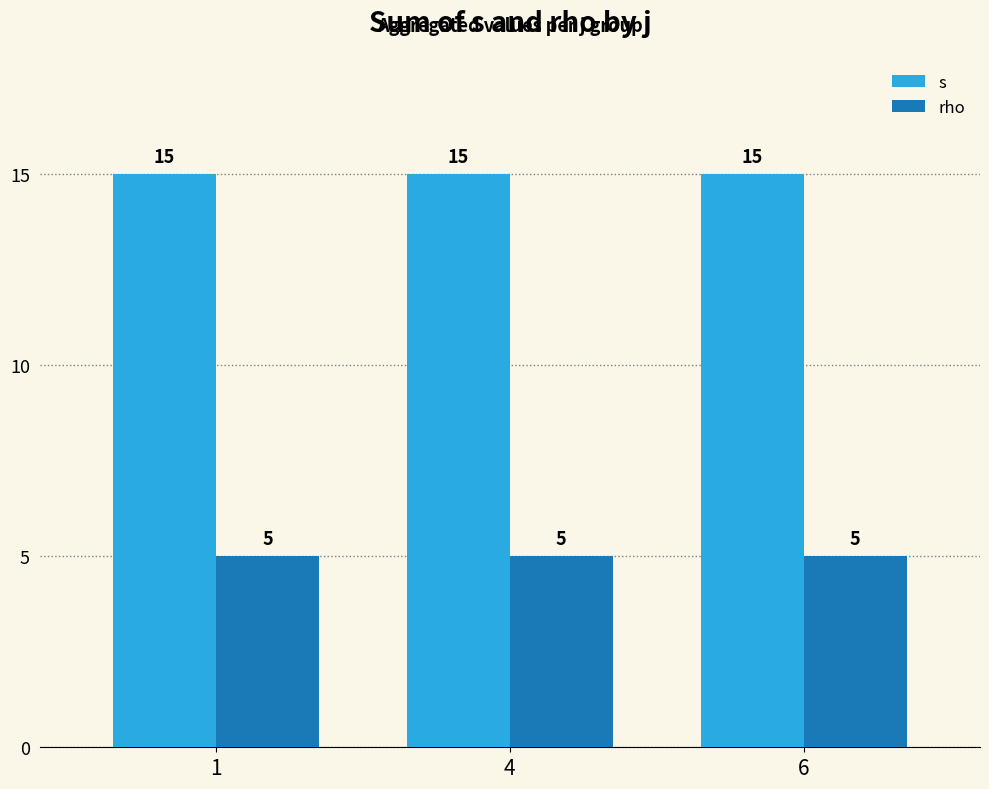

At how many categories does at least one series exceed 6?

3